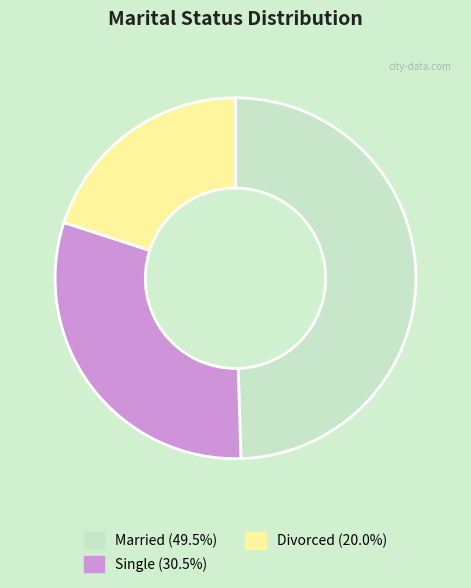

Combined, do Married and Single account for over 50%?

Yes